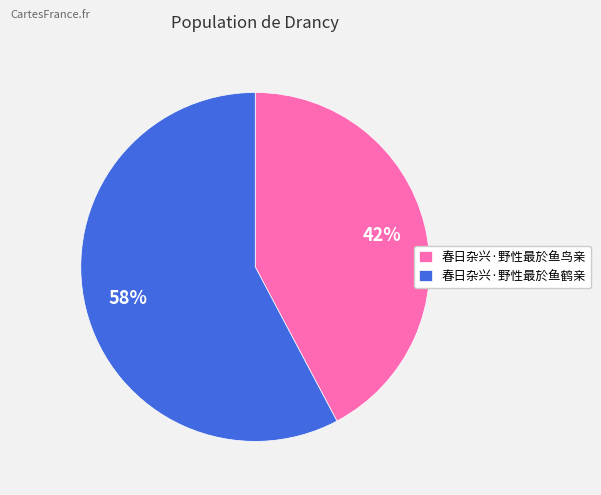

Is there a majority slice in this chart?

Yes